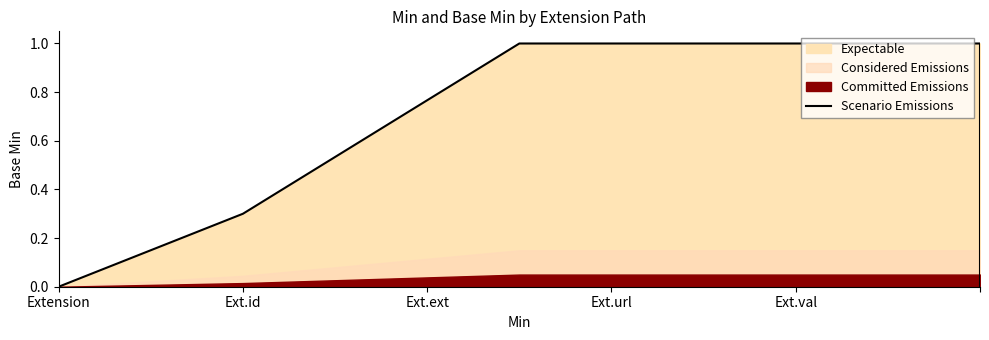

True or false: the data shows 1.4 at 5.

False